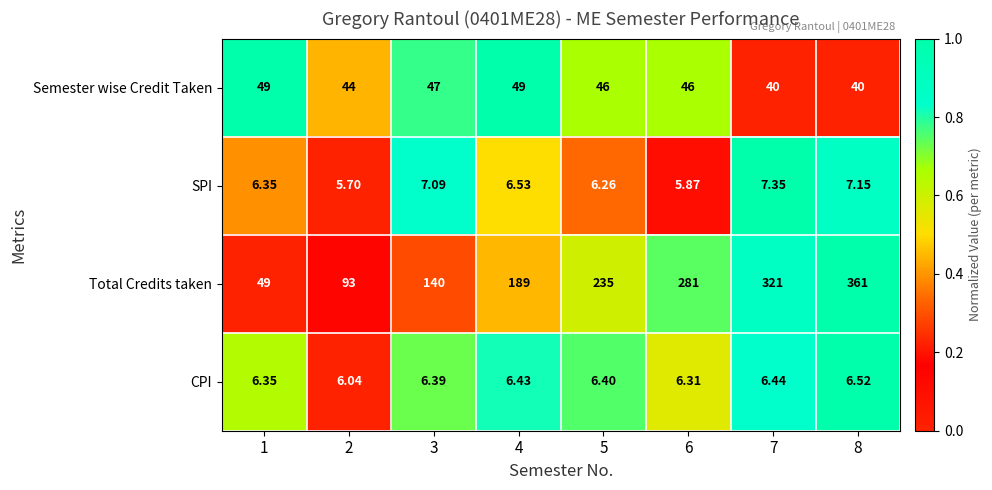

What is the difference between the highest and lowest values at 3?

133.6